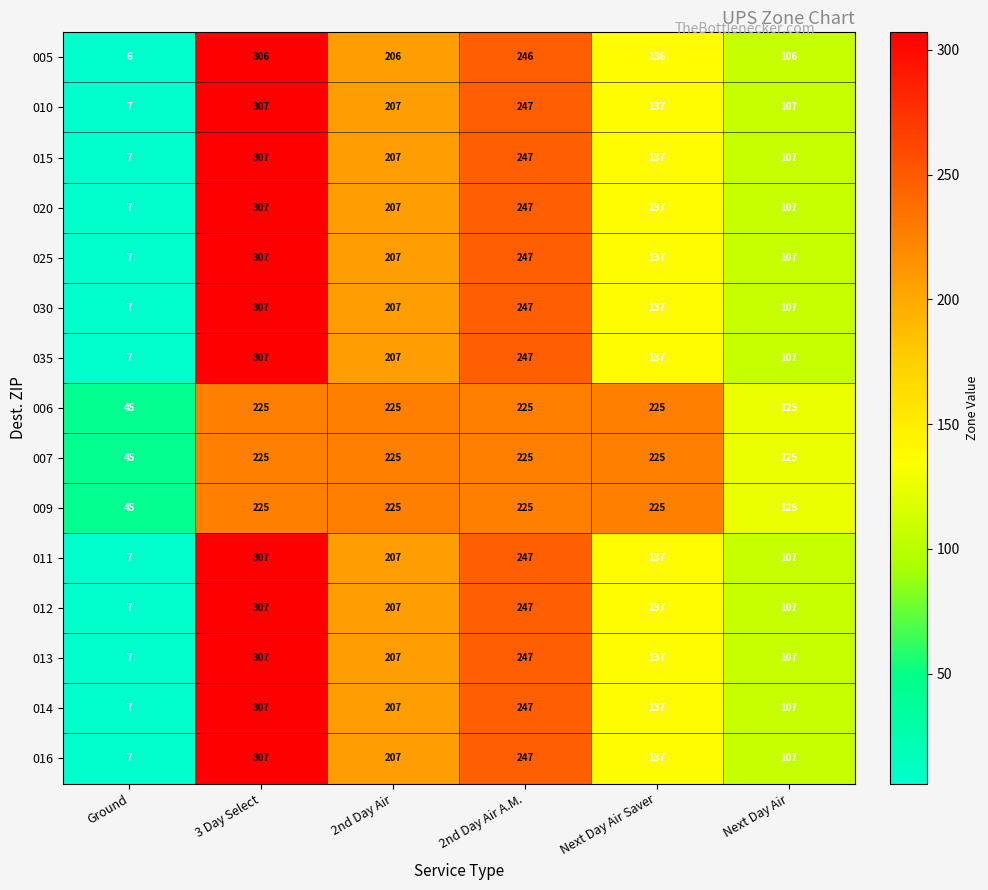

What value does the 006 series have at Ground?

45